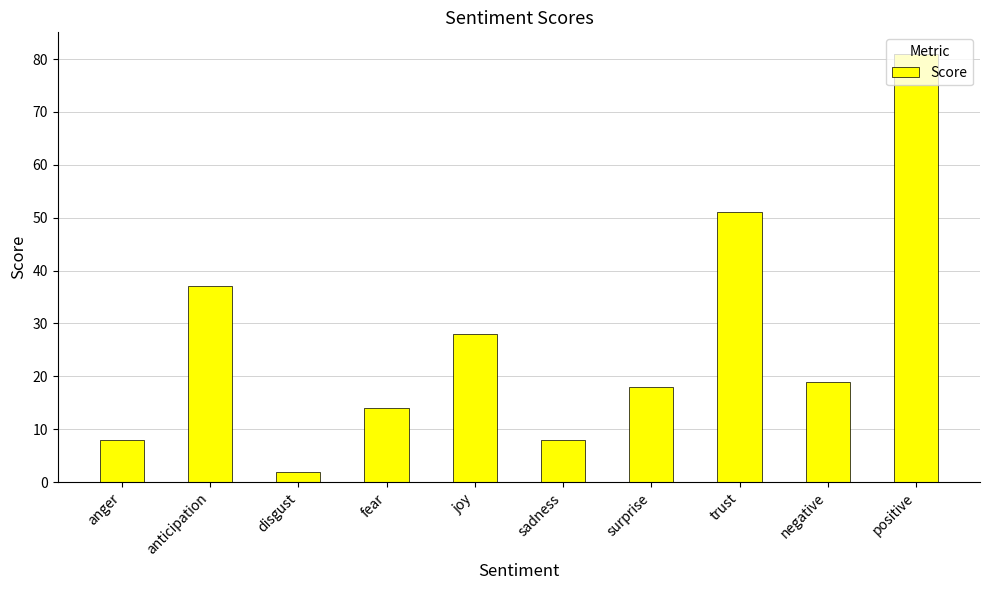

Is it true that the value at fear is 14?

True